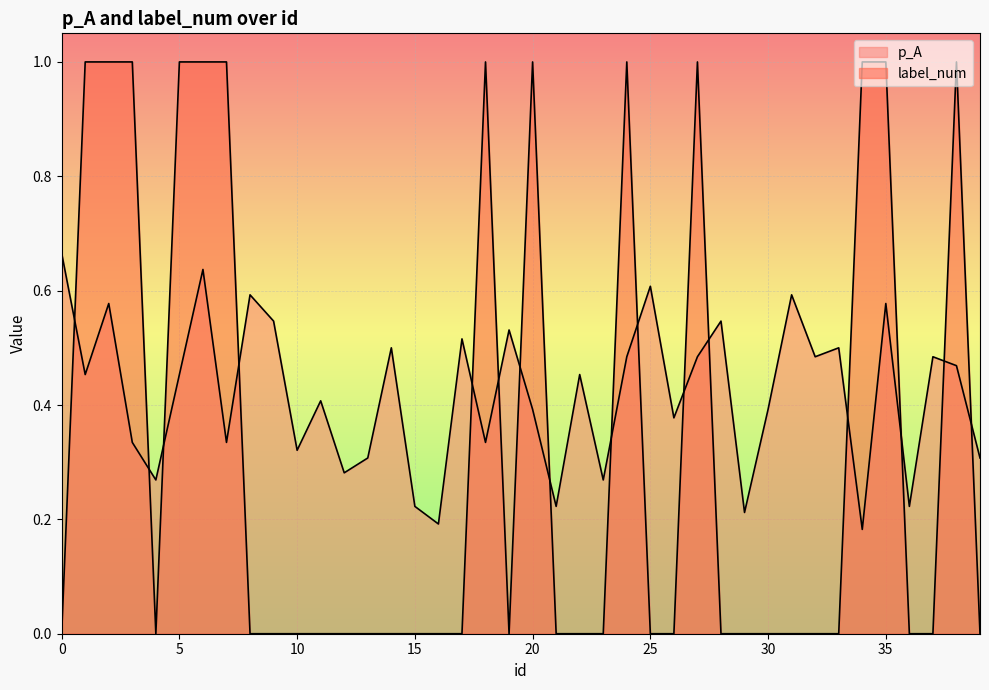

Between 34 and 1, which is larger?

1